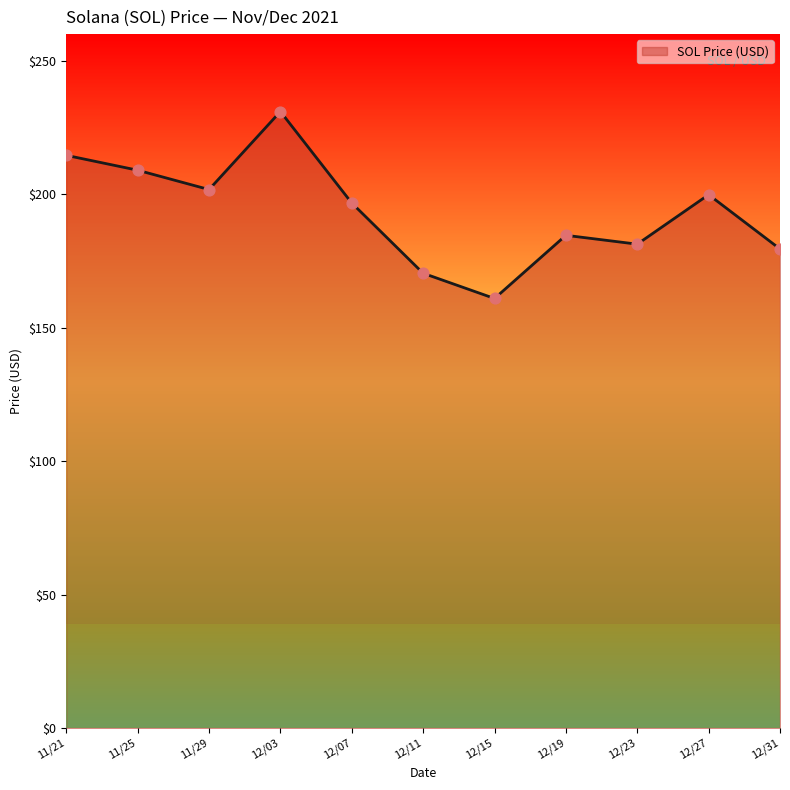

What is the change in value from 12/03 to 12/23?

-49.7